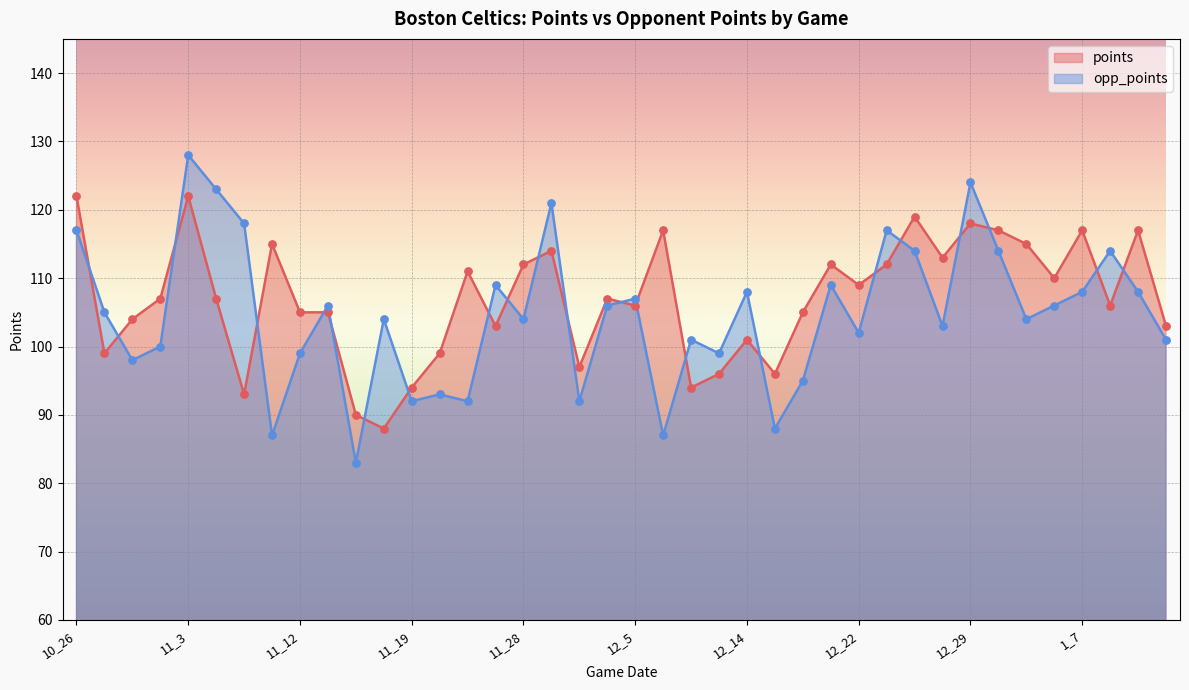

At how many categories does at least one series exceed 125?

1